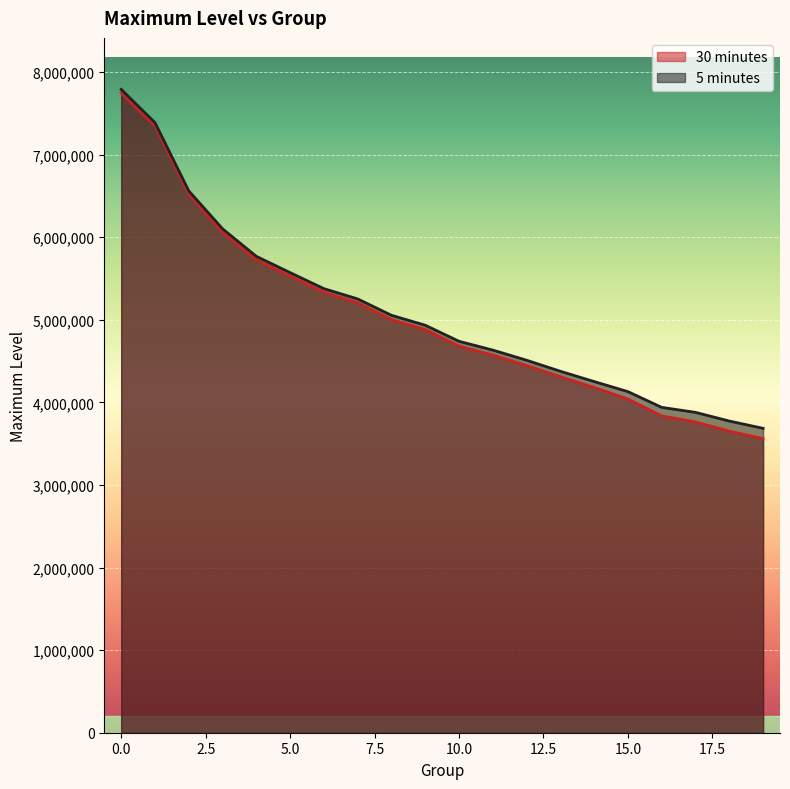

True or false: 30 minutes and 5 minutes intersect in this chart.

False